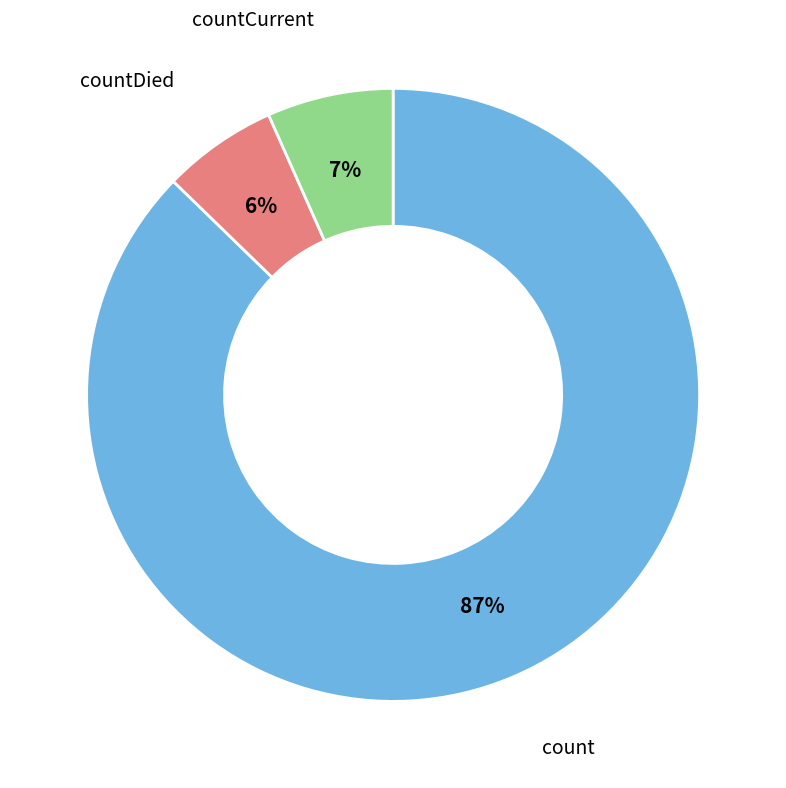

Does any single category account for the majority?

Yes